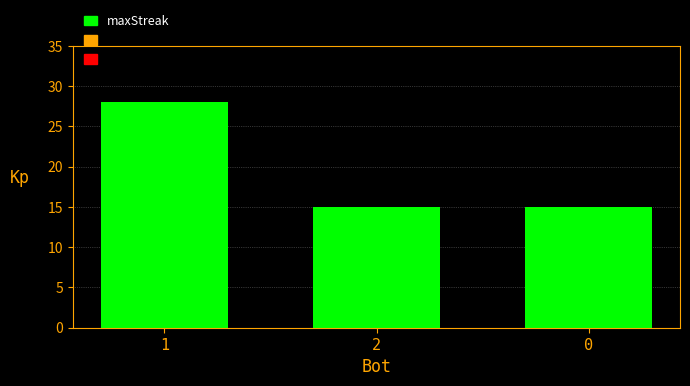

What is the difference between the maximum and minimum values?

13